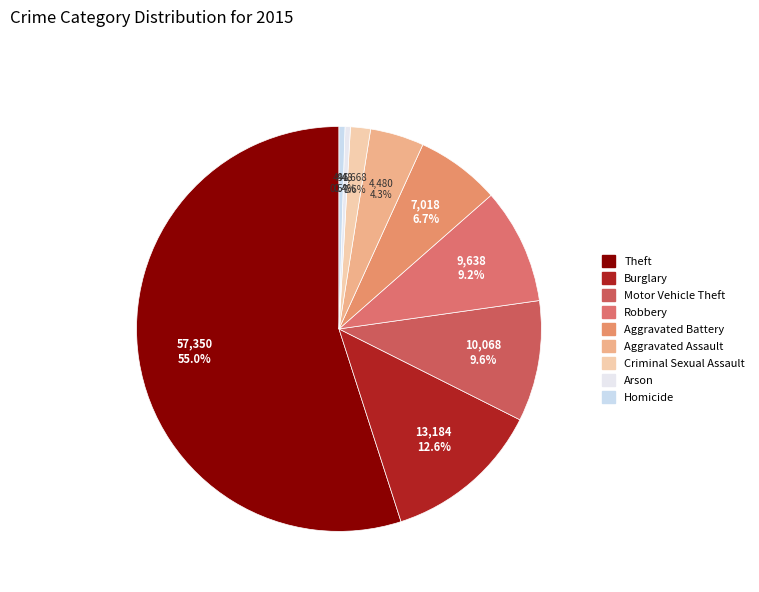

The Theft slice represents 65% of the pie. True or false?

False